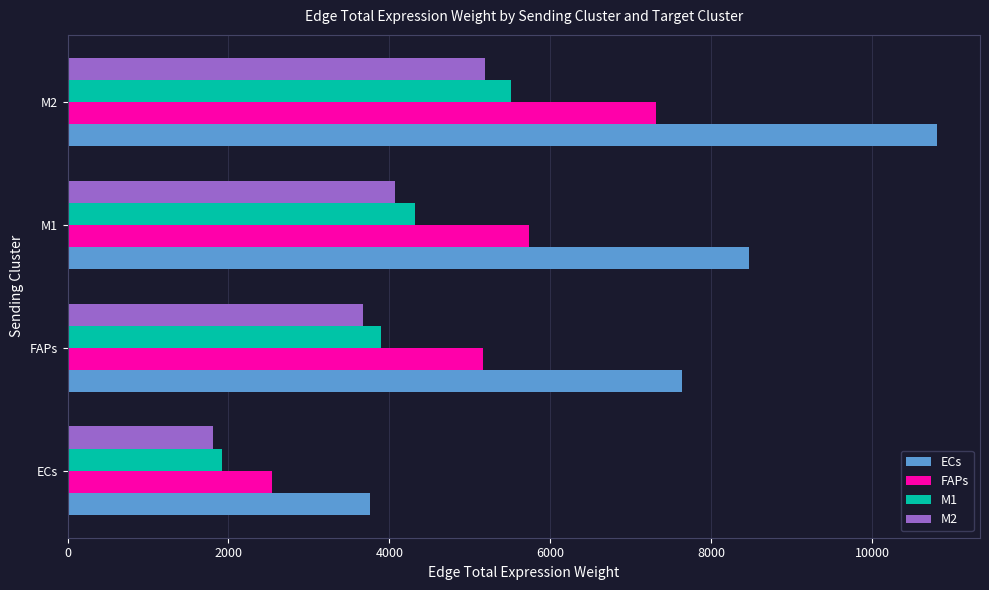

Which series changed the most between ECs and M1?

ECs